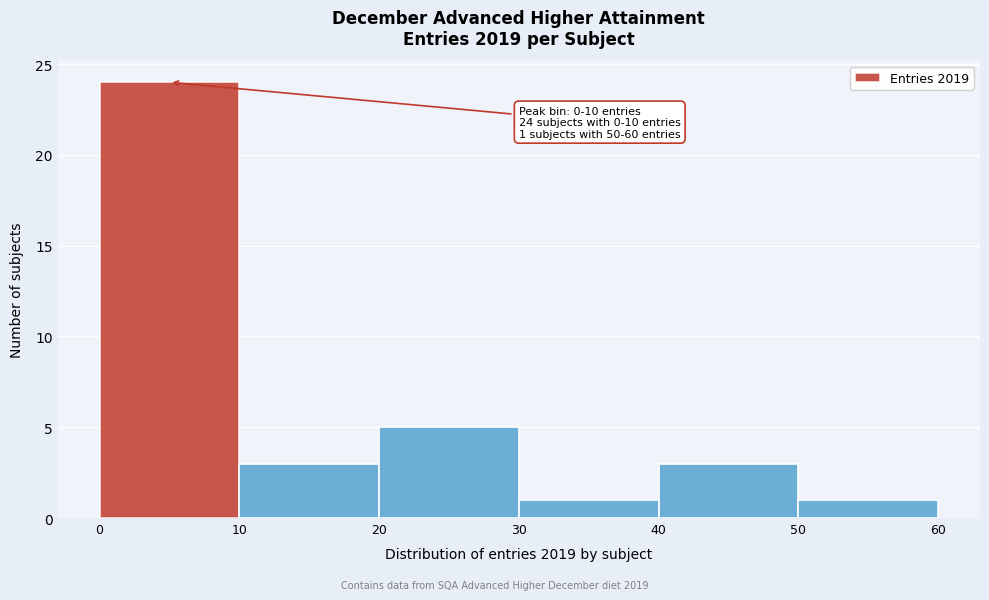

Over which range of the x-axis is the bar tallest?

0 to 10